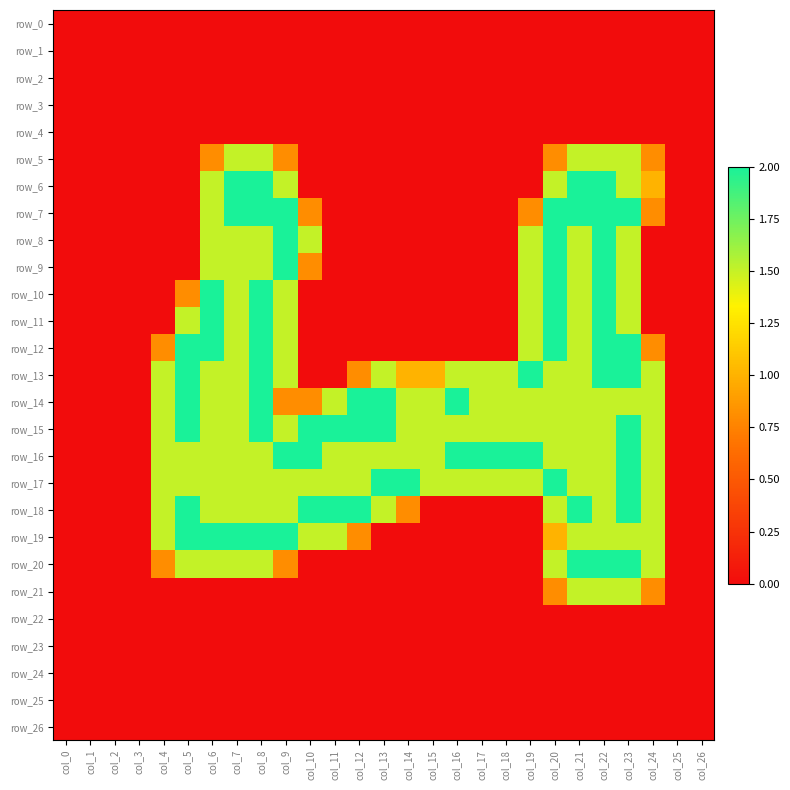

Which series has the largest total across all categories?

row_15